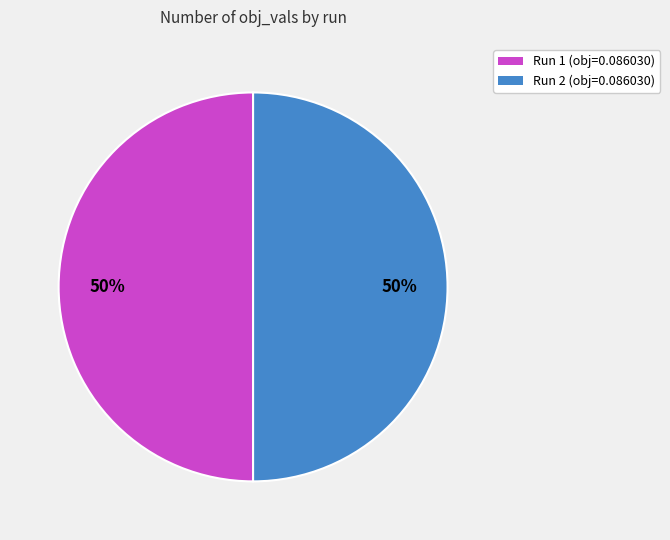

To the nearest percent, what is the average slice percentage?

50%